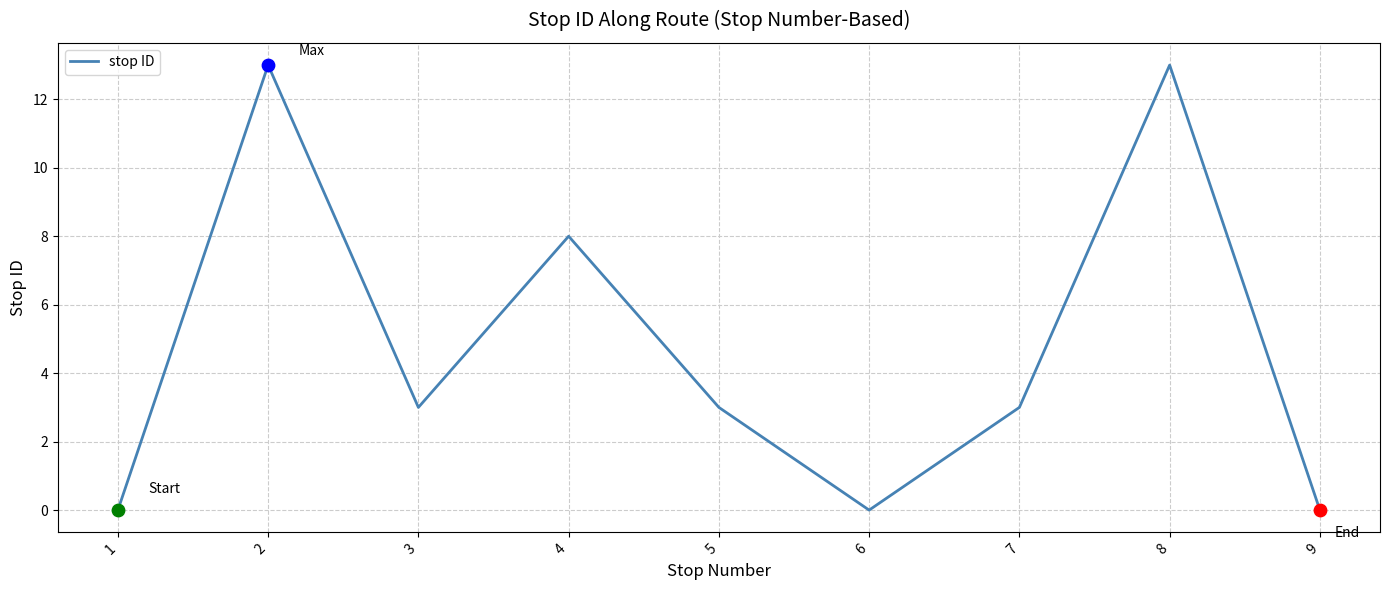

Between 3 and 6, which is larger?

3